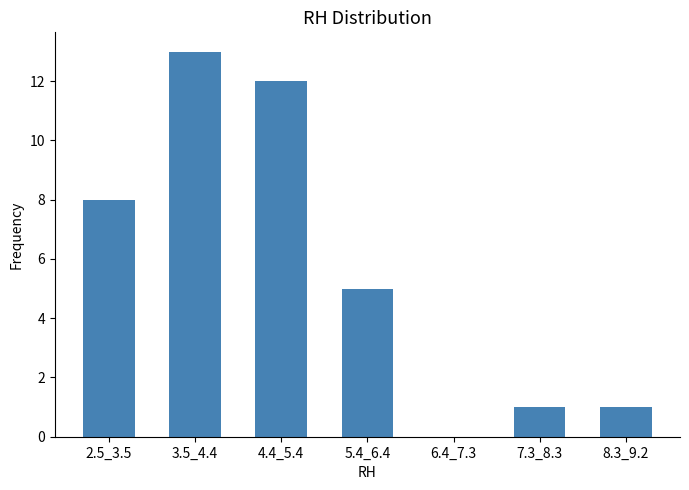

Reading left to right, list all the values displayed in this chart.

2.5_3.5=8	3.5_4.4=13	4.4_5.4=12	5.4_6.4=5	6.4_7.3=0	7.3_8.3=1	8.3_9.2=1